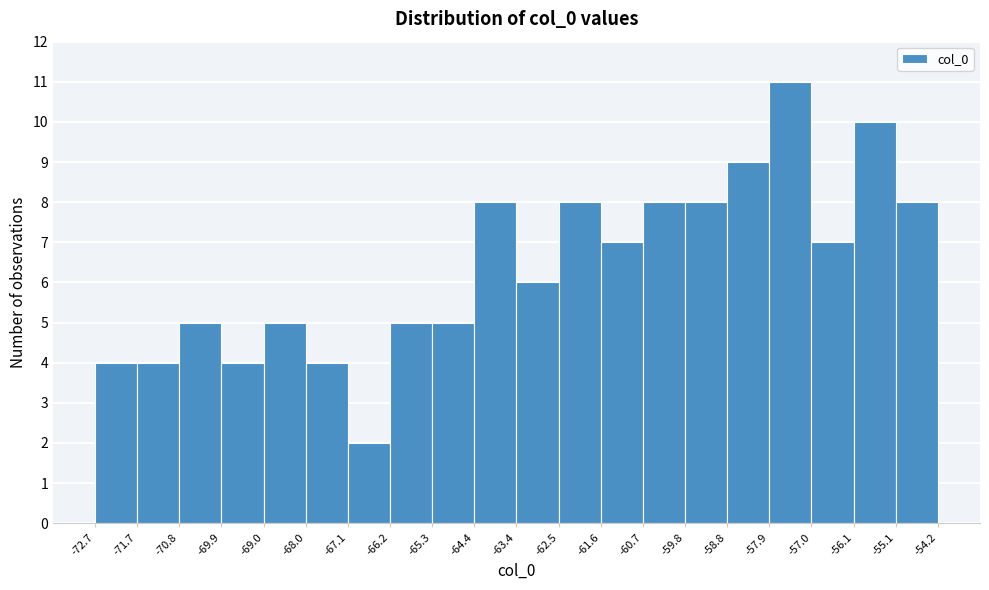

Reading left to right, transcribe this chart: for each bar, give the range it covers on the x-axis and its height. The values are not printed on the chart, so give them approximately, as read against the axis.

-72.7 to -71.7: 4
-71.7 to -70.8: 4
-70.8 to -69.9: 5
-69.9 to -69.0: 4
-69.0 to -68.0: 5
-68.0 to -67.1: 4
-67.1 to -66.2: 2
-66.2 to -65.3: 5
-65.3 to -64.4: 5
-64.4 to -63.4: 8
-63.4 to -62.5: 6
-62.5 to -61.6: 8
-61.6 to -60.7: 7
-60.7 to -59.8: 8
-59.8 to -58.8: 8
-58.8 to -57.9: 9
-57.9 to -57.0: 11
-57.0 to -56.1: 7
-56.1 to -55.1: 10
-55.1 to -54.2: 8